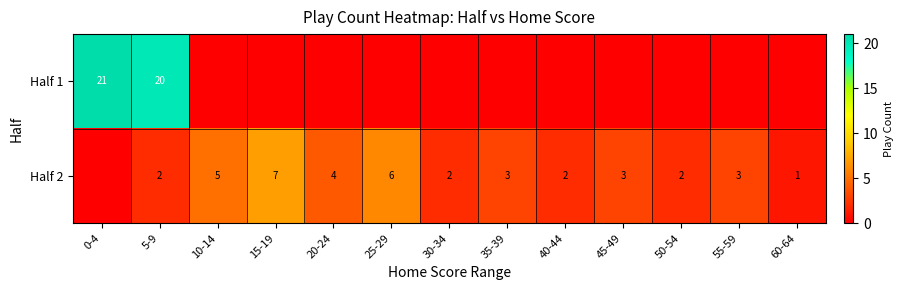

The Half 2 series shows 4 at 45-49. True or false?

False